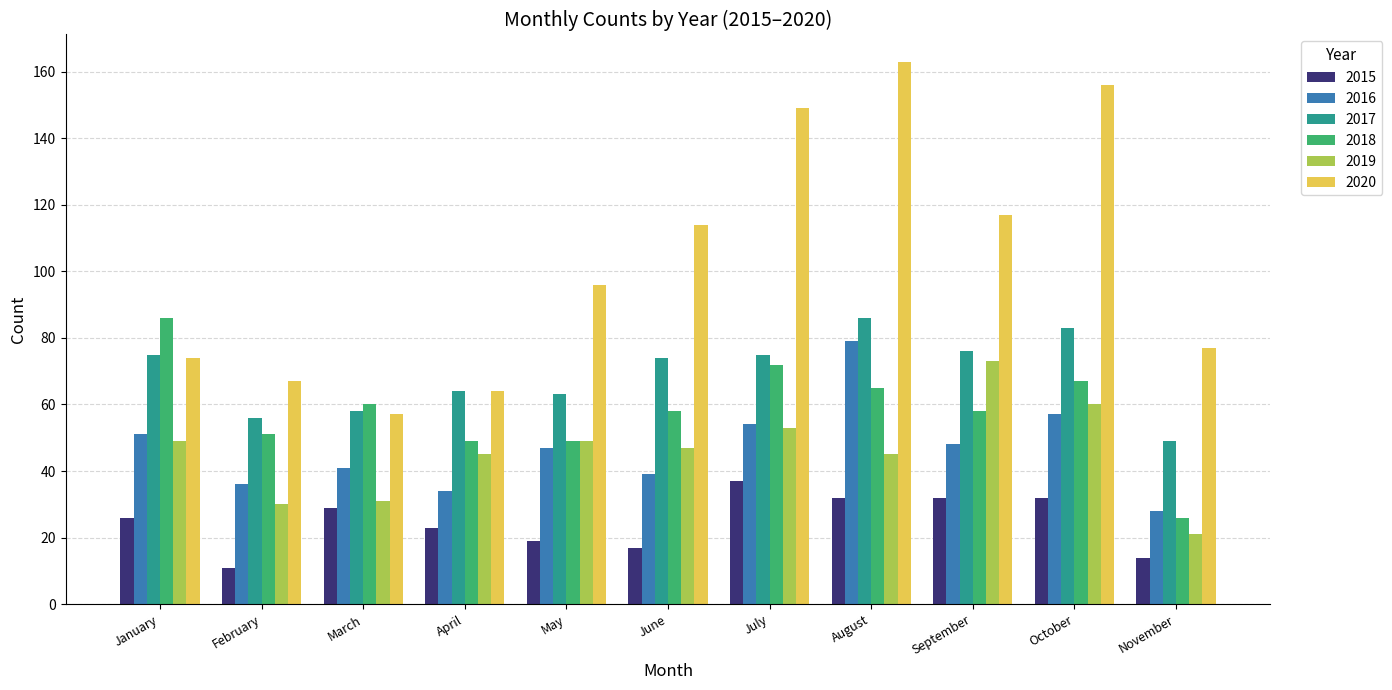

How many distinct data groups are displayed?

6